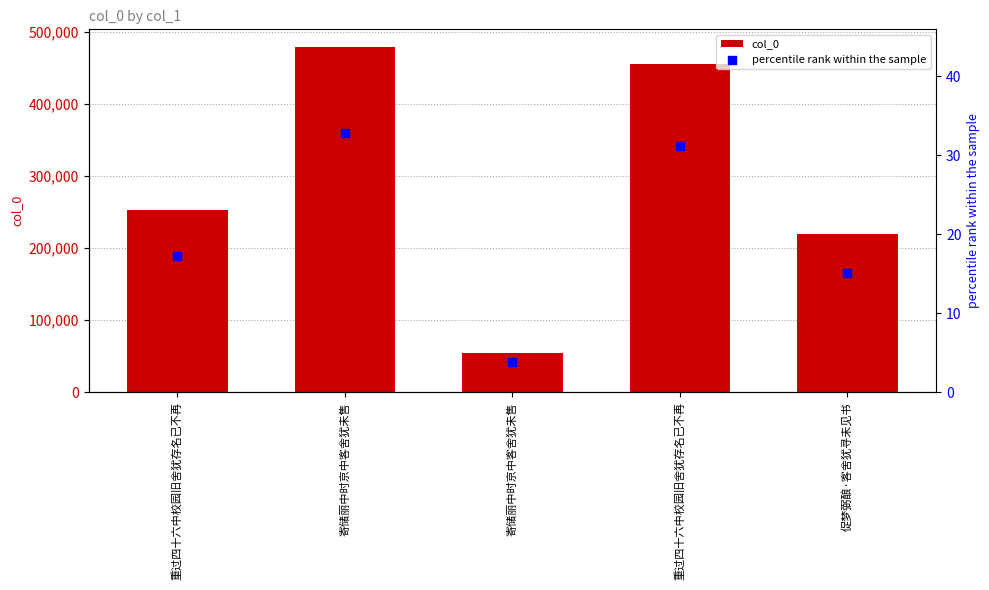

Which series has the largest total across all categories?

col_0